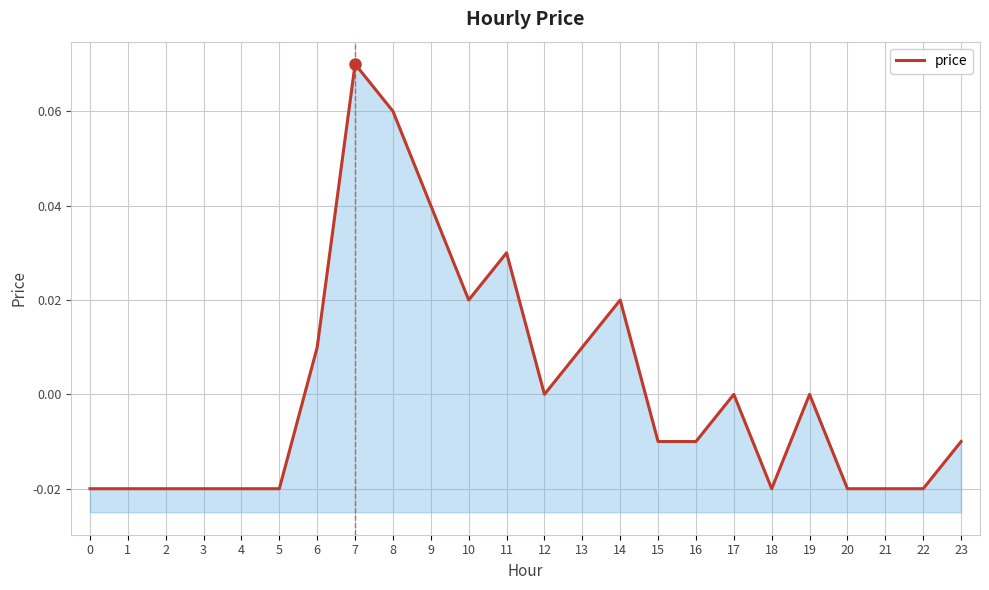

How many points are lower than both their immediate neighbors (excluding endpoints)?

3